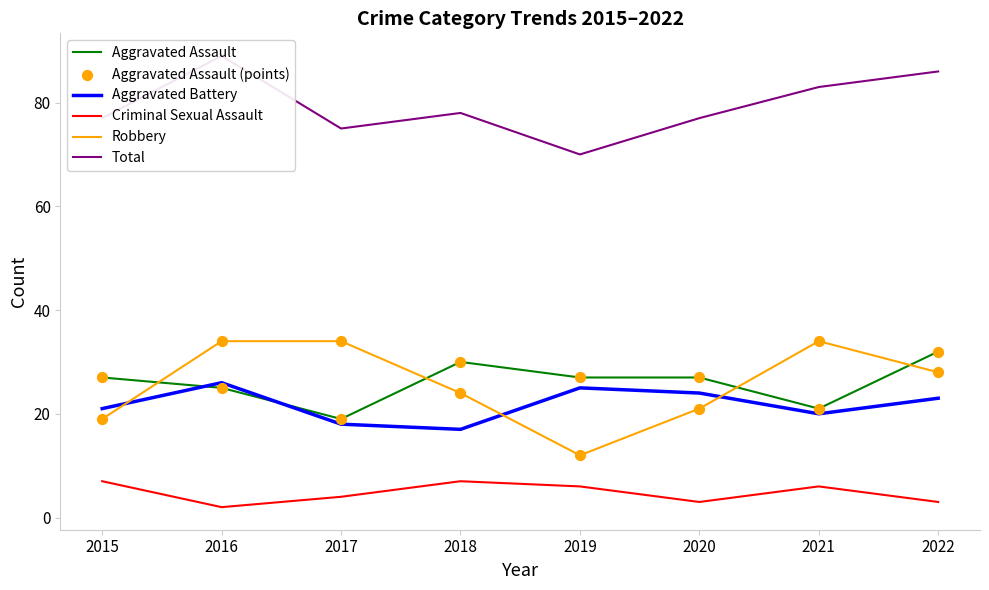

At how many categories does at least one series exceed 46?

8